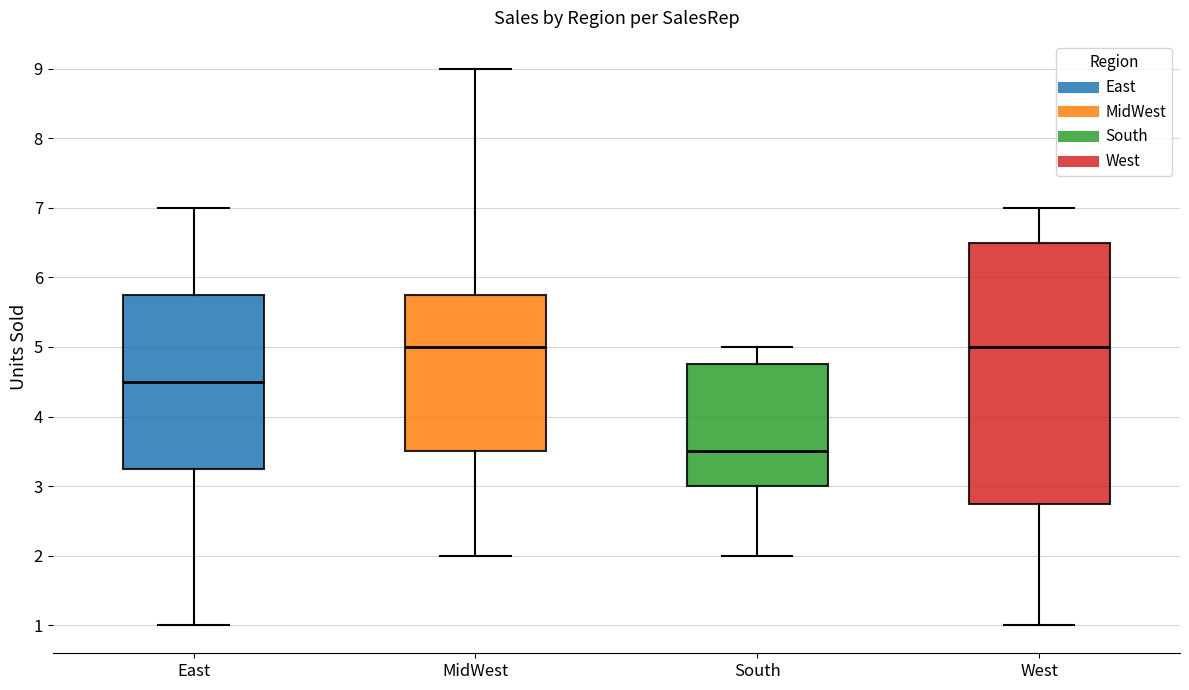

Reading left to right, transcribe this box plot: for each box, give where its median line is, the range the box spans, and where its two whiskers end, as read against the y-axis. The values are not printed on the chart, so give them approximately, as read against the axis.

East: median 4.5, box 3.3 to 5.8, whiskers 1.0 to 7.0
MidWest: median 5.0, box 3.5 to 5.8, whiskers 2.0 to 9.0
South: median 3.5, box 3.0 to 4.8, whiskers 2.0 to 5.0
West: median 5.0, box 2.8 to 6.5, whiskers 1.0 to 7.0